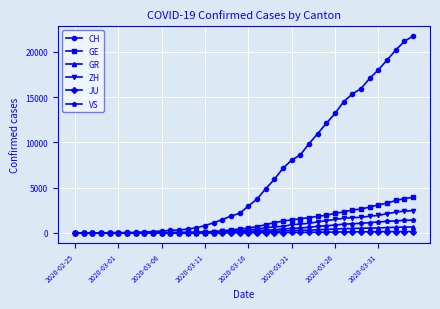

Is this an area chart (filled region under the line)?

No